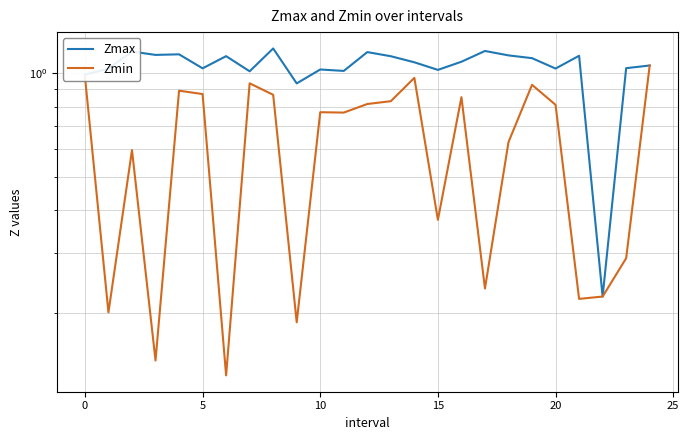

Which series has the largest range (max minus min)?

Zmax